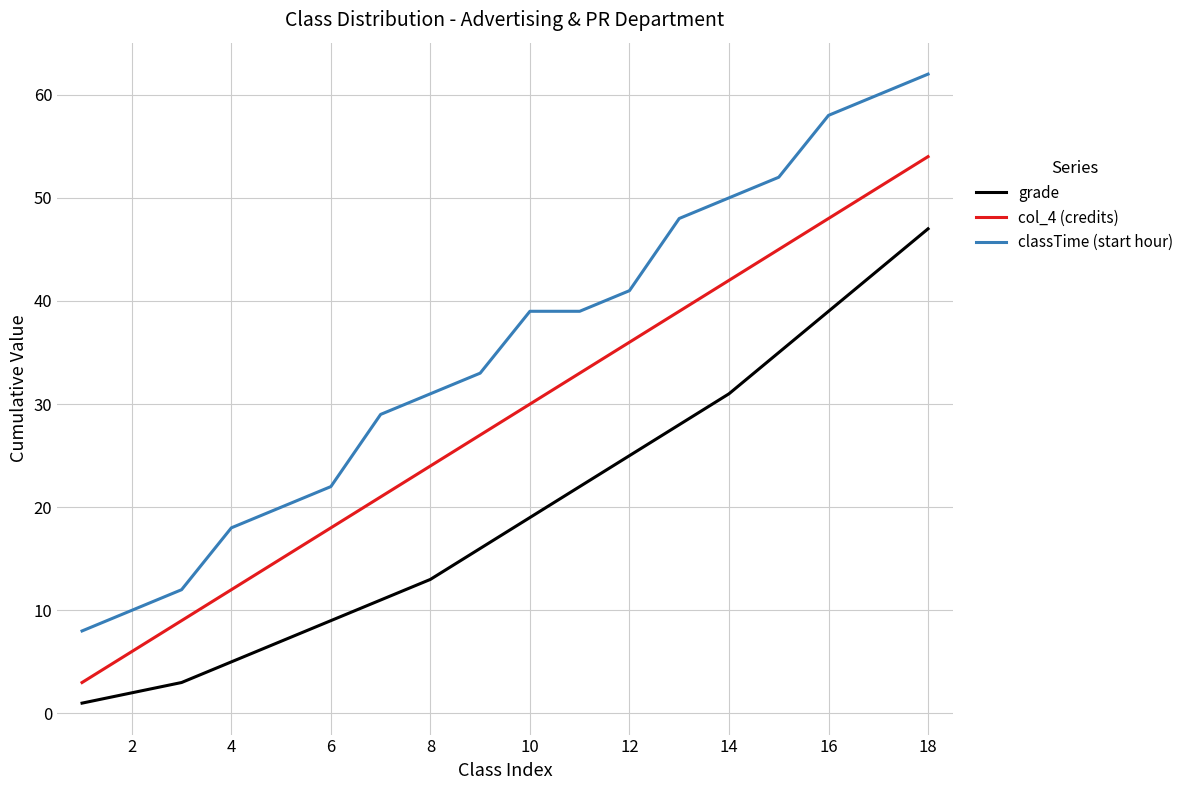

List the series in order of their peak value, lowest first.

grade, col_4 (credits), classTime (start hour)